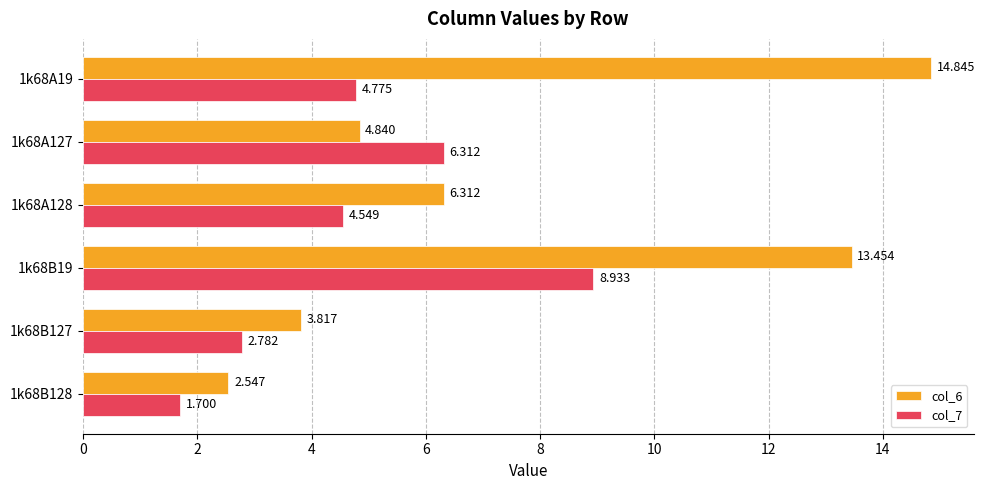

Count the number of categories in the chart.

6